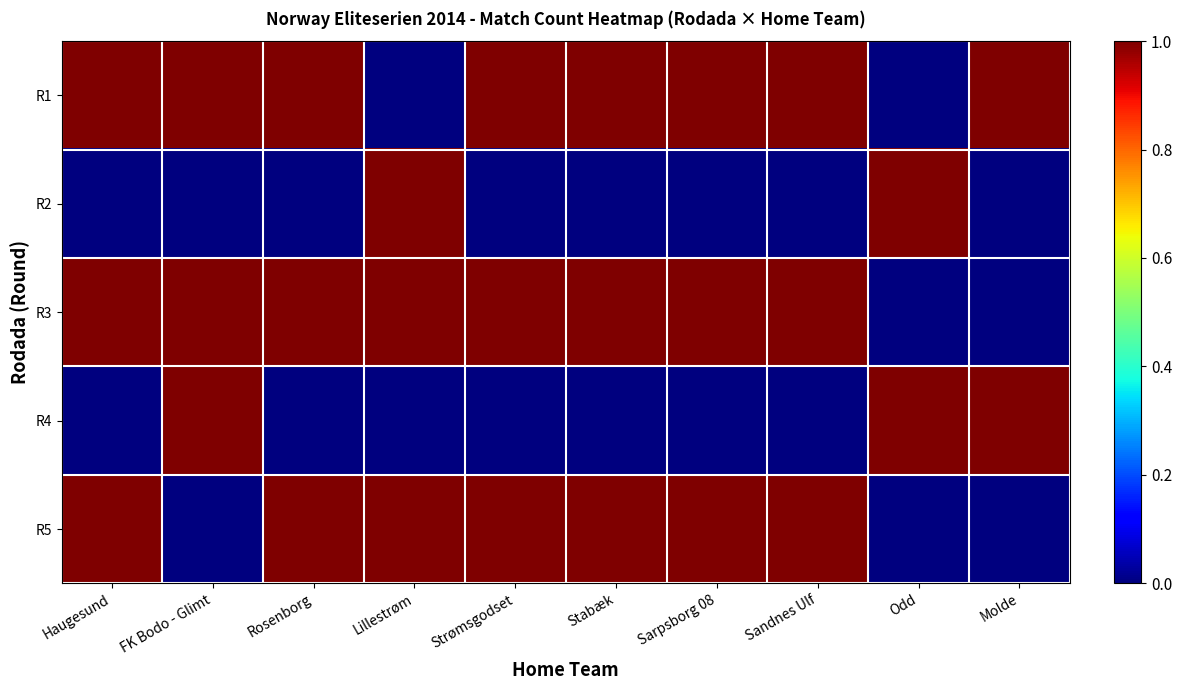

How many distinct data groups are displayed?

5